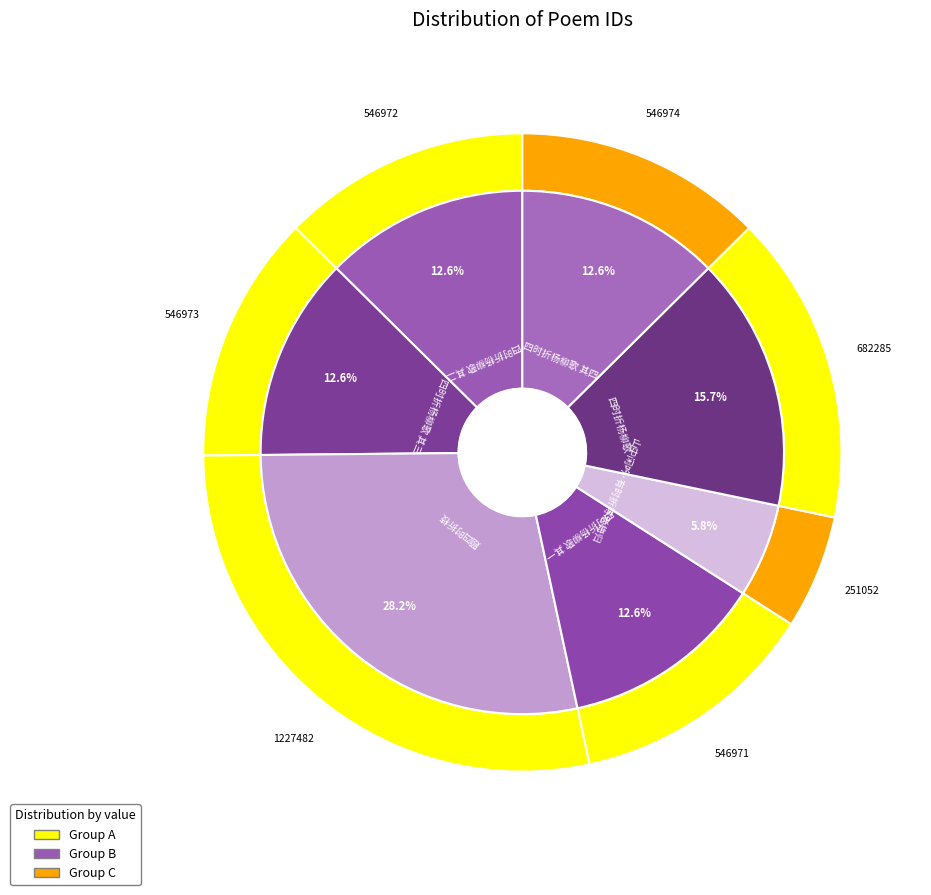

To the nearest percent, what percentage of the pie is 四时折杨柳歌 其二?

13%